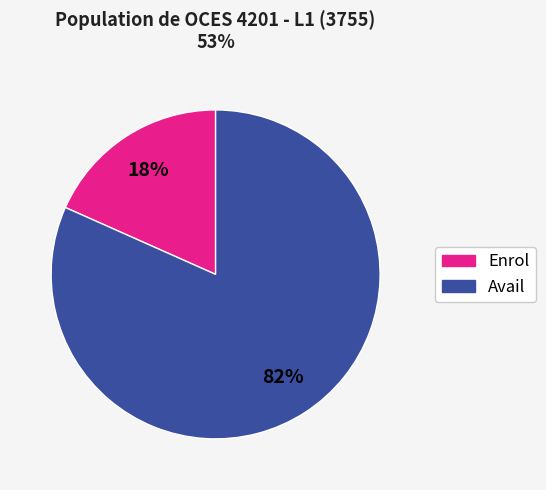

To the nearest percent, what is the average slice percentage?

50%